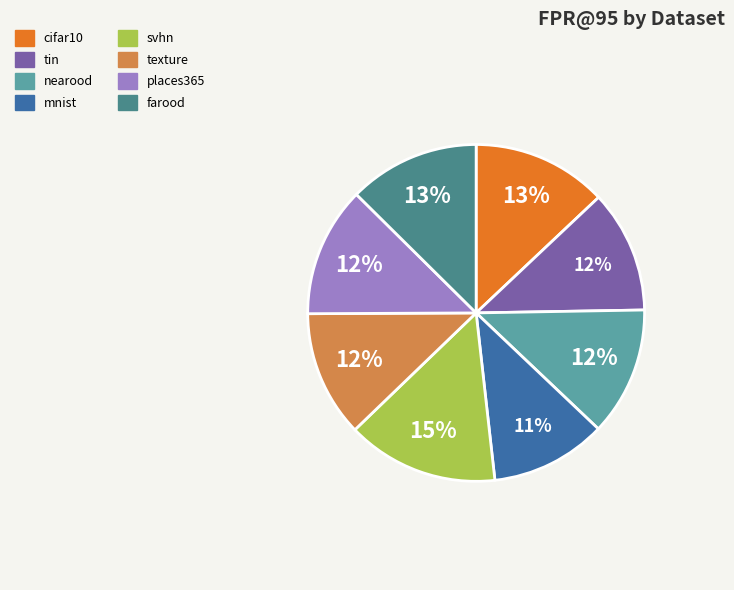

To the nearest percent, what is the average slice percentage?

12%